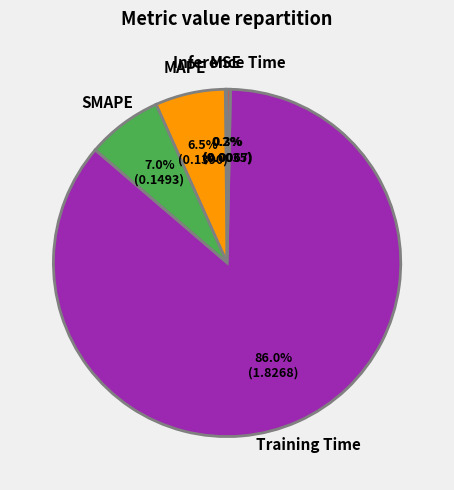

Is there any slice that represents more than half of the pie?

Yes